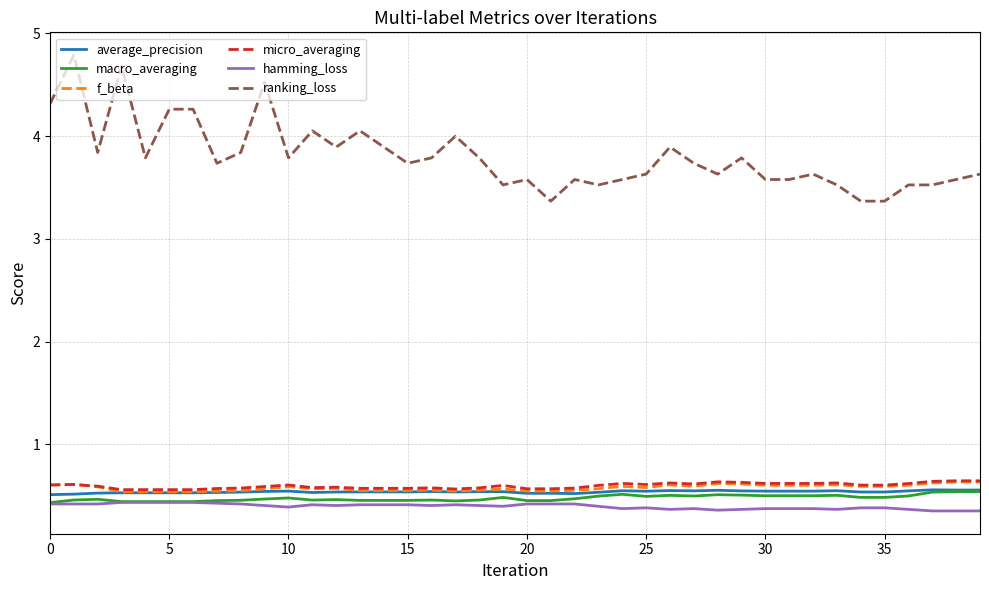

Which series has the largest total across all categories?

ranking_loss